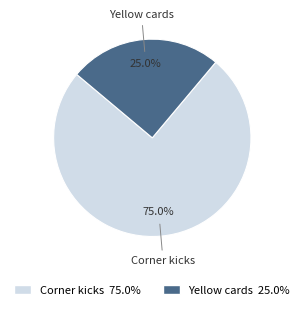

To the nearest percent, what is the difference between the largest and smallest slice percentages?

50%